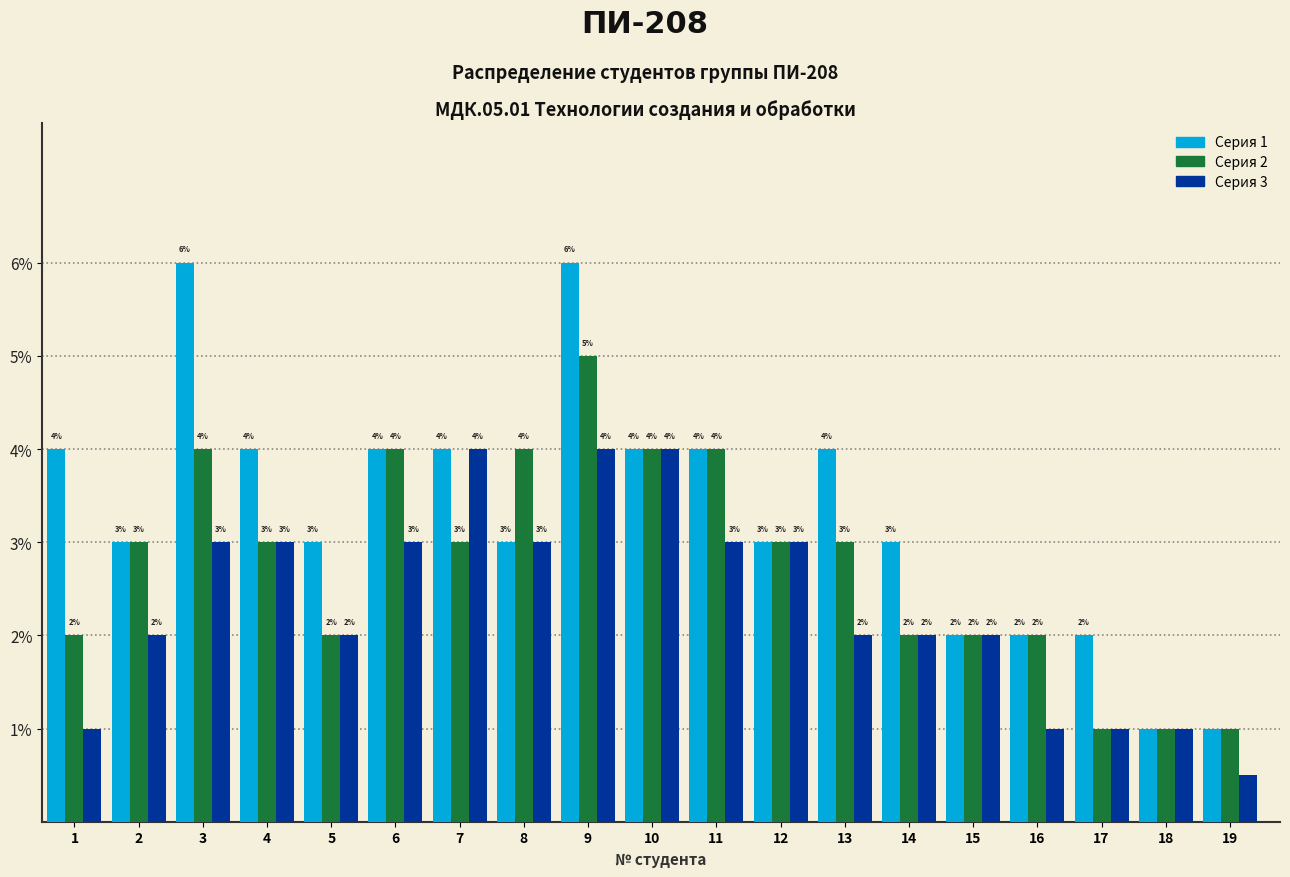

Does the chart contain stacked bars?

No